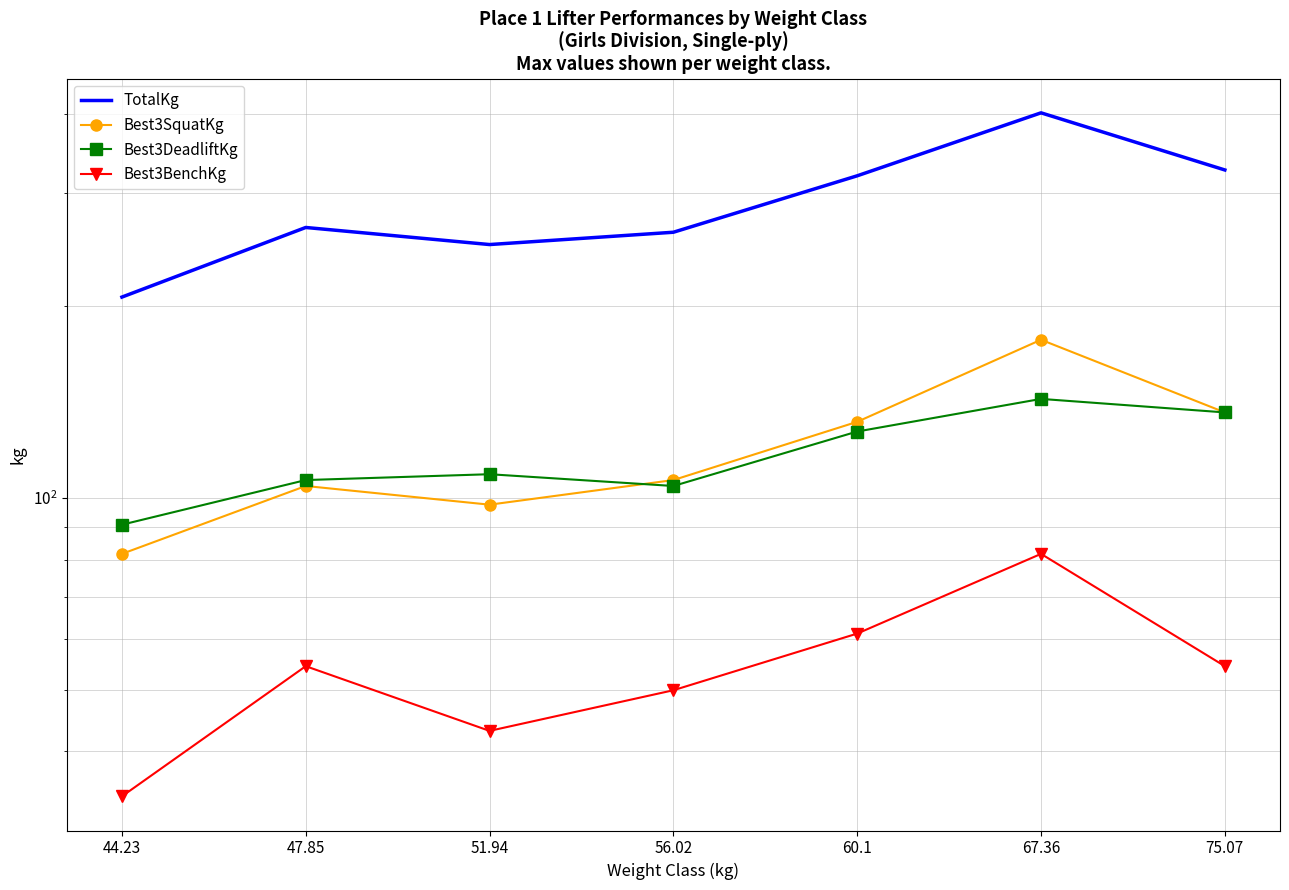

At which category is the sum across all series the highest?

67.36